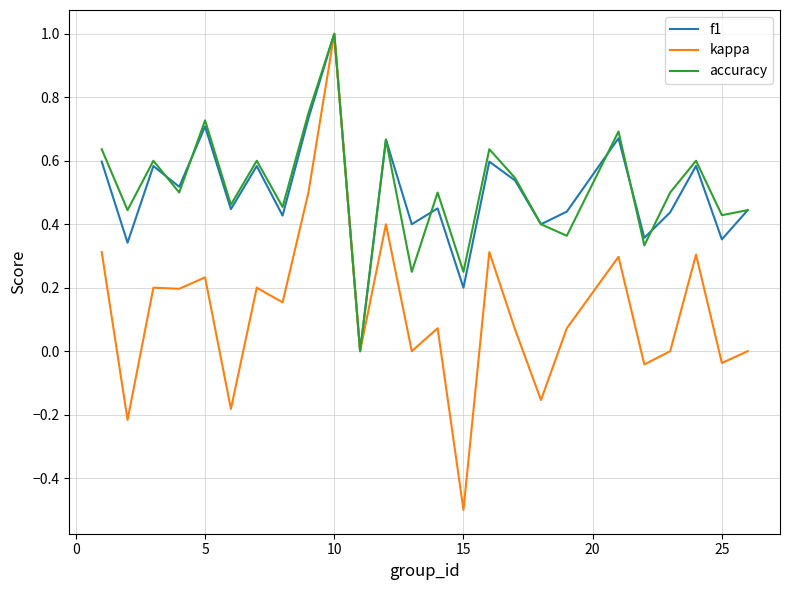

Which series has the widest spread of values?

kappa